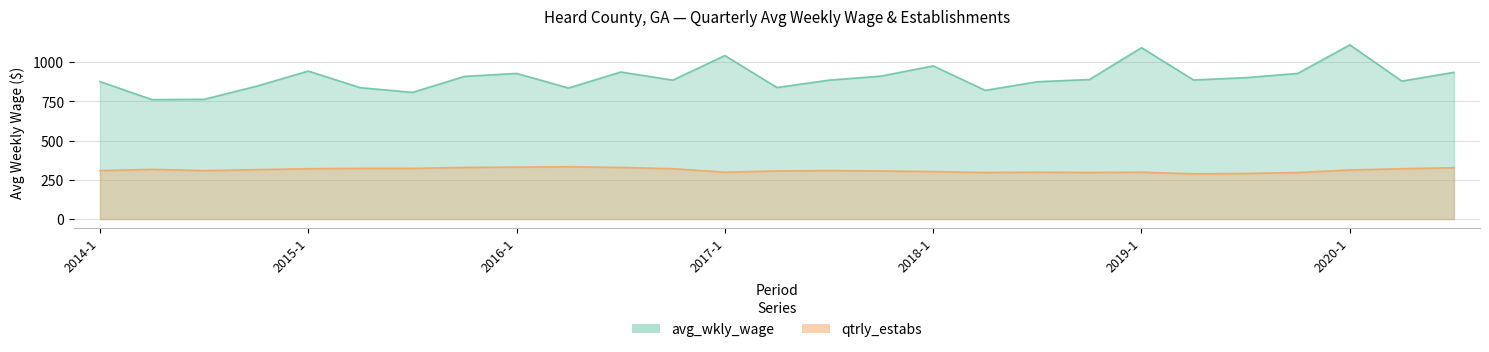

Between 2017-3 and 2018-3, which series saw the biggest shift?

qtrly_estabs